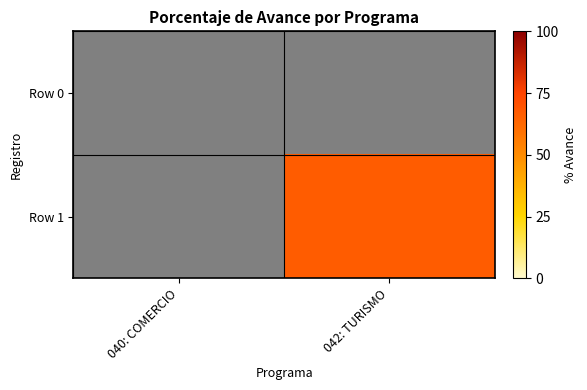

At which category does the chart reach its minimum across all series?

040: COMERCIO